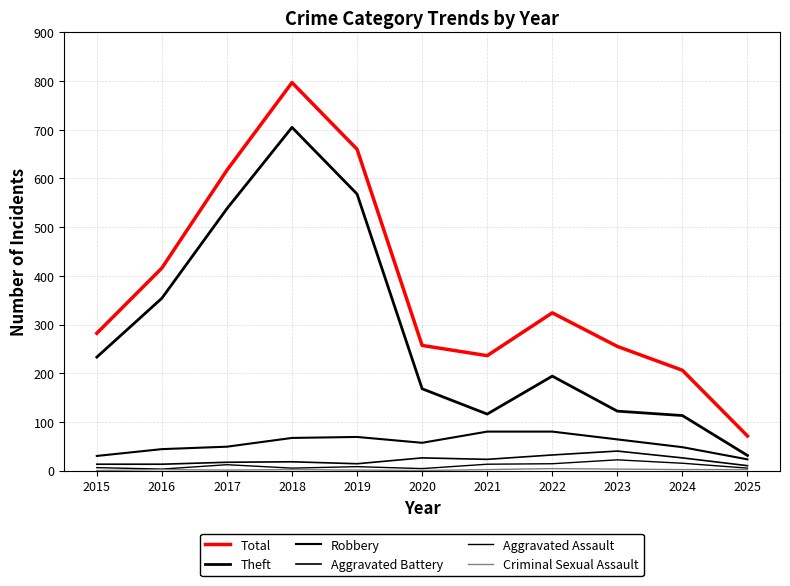

How many distinct data groups are displayed?

6